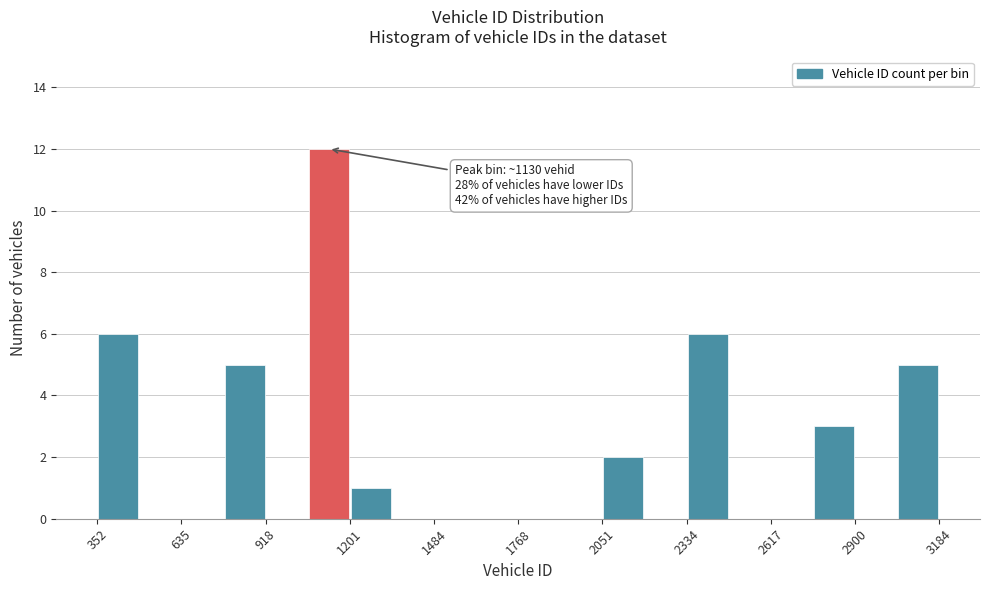

Read against the x-axis, roughly where is the centre of the tallest bar?

1150